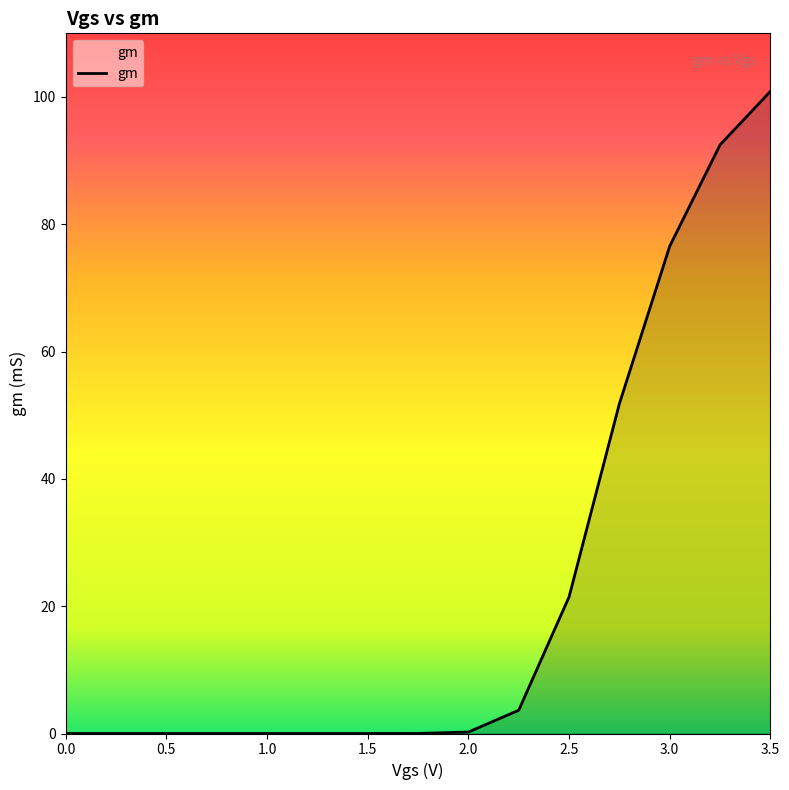

What is the greatest value displayed?

100.9